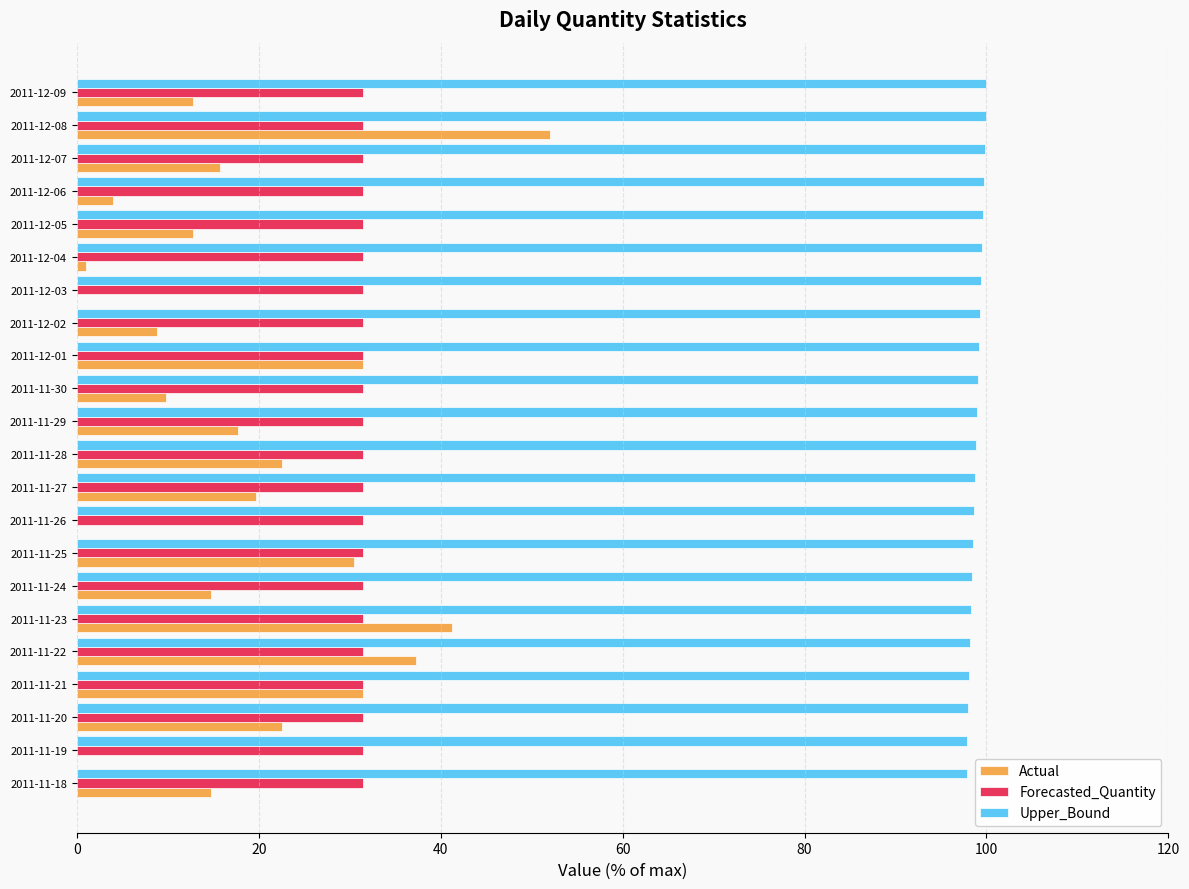

True or false: Forecasted_Quantity has a value of 31.5 at 2011-12-05.

True